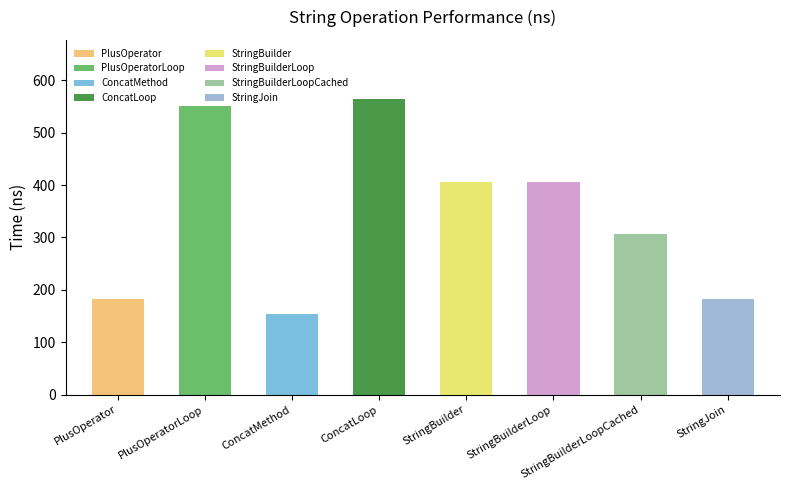

The value at StringJoin is 182.3. True or false?

True